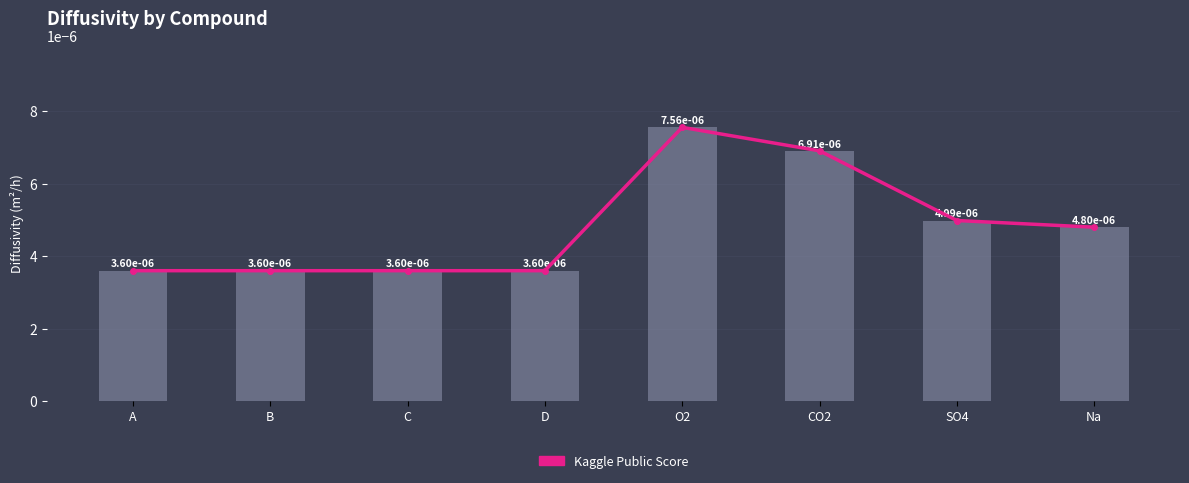

Which series changed the most between O2 and Na?

Kaggle Public Score